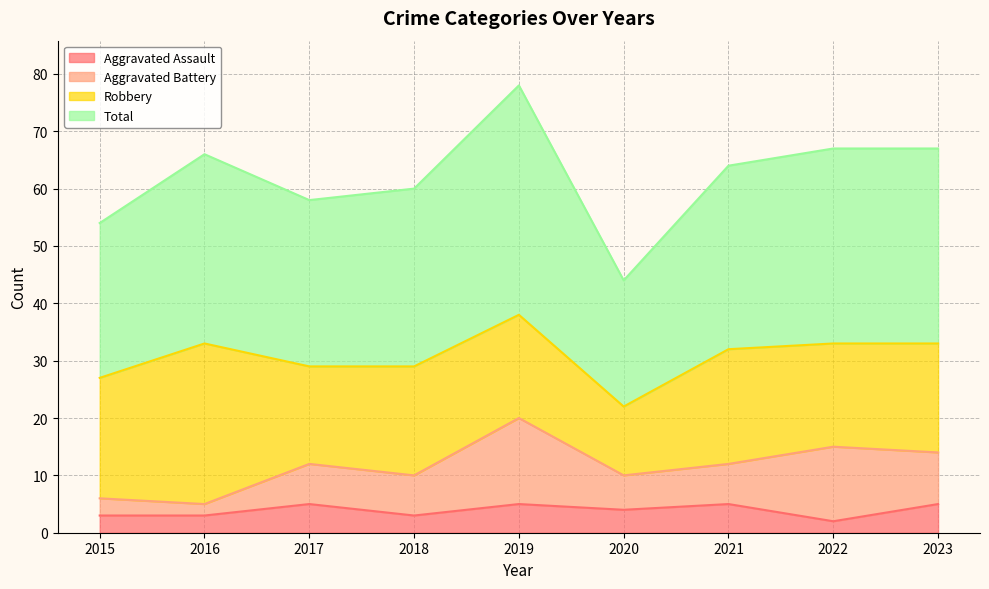

Where is Aggravated Assault nearest to the value 3?

2015